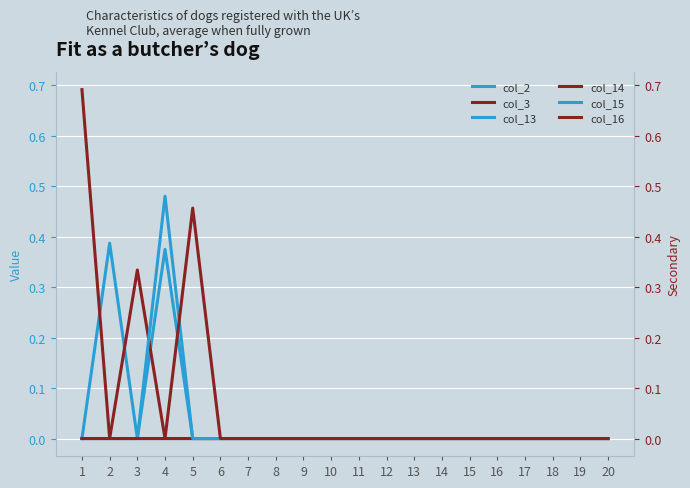

True or false: col_14 has more than 1 points higher than both neighbors.

False